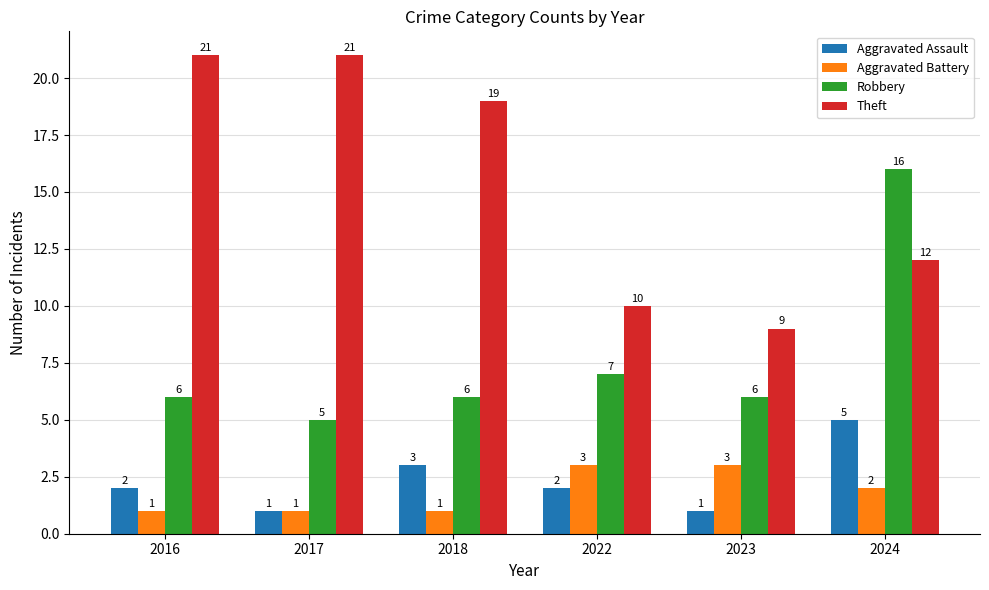

What is the difference between the highest and lowest values at 2023?

8